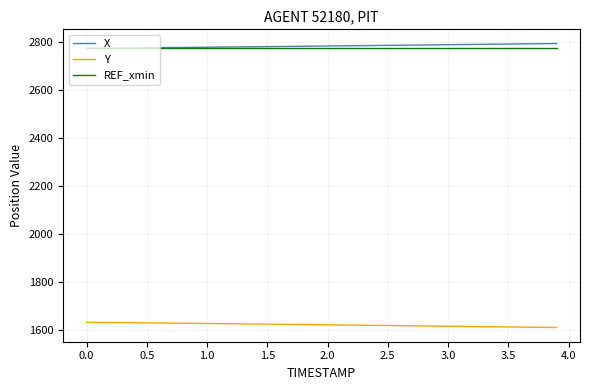

What is the highest value of the Y series?

1631.6